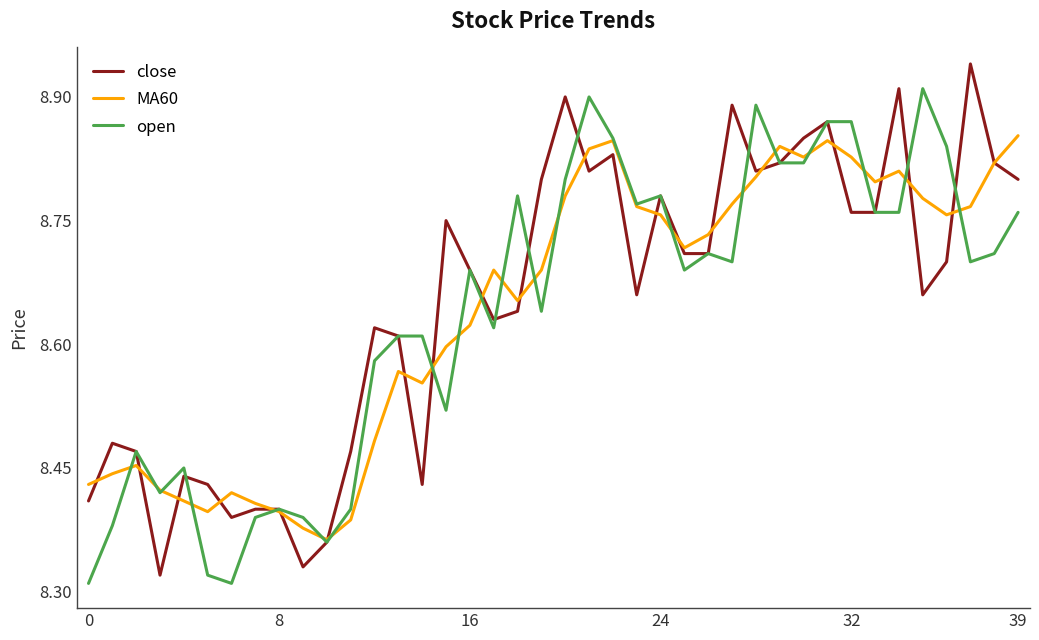

List the series in order of their peak value, lowest first.

MA60, open, close